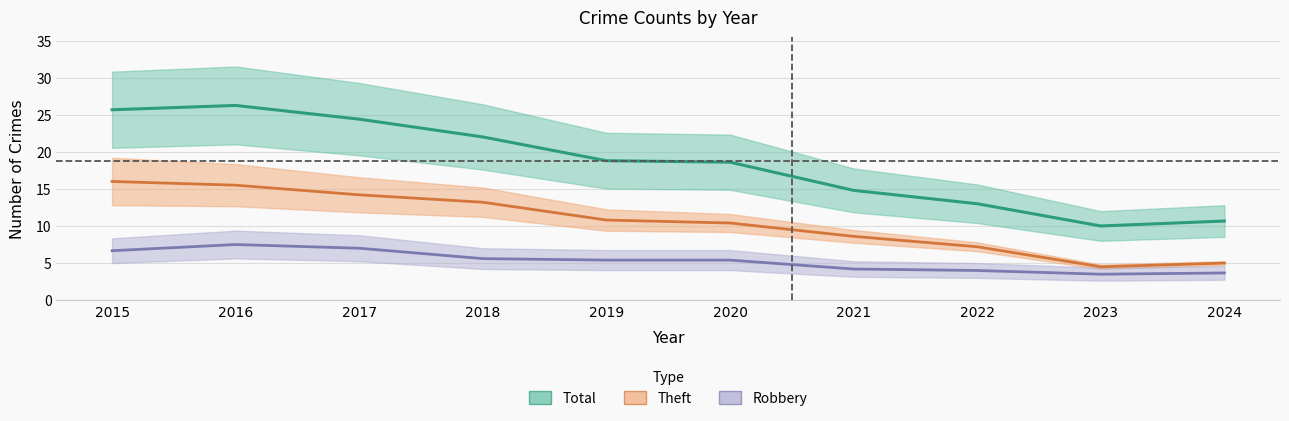

How many lines are shown in the chart?

3